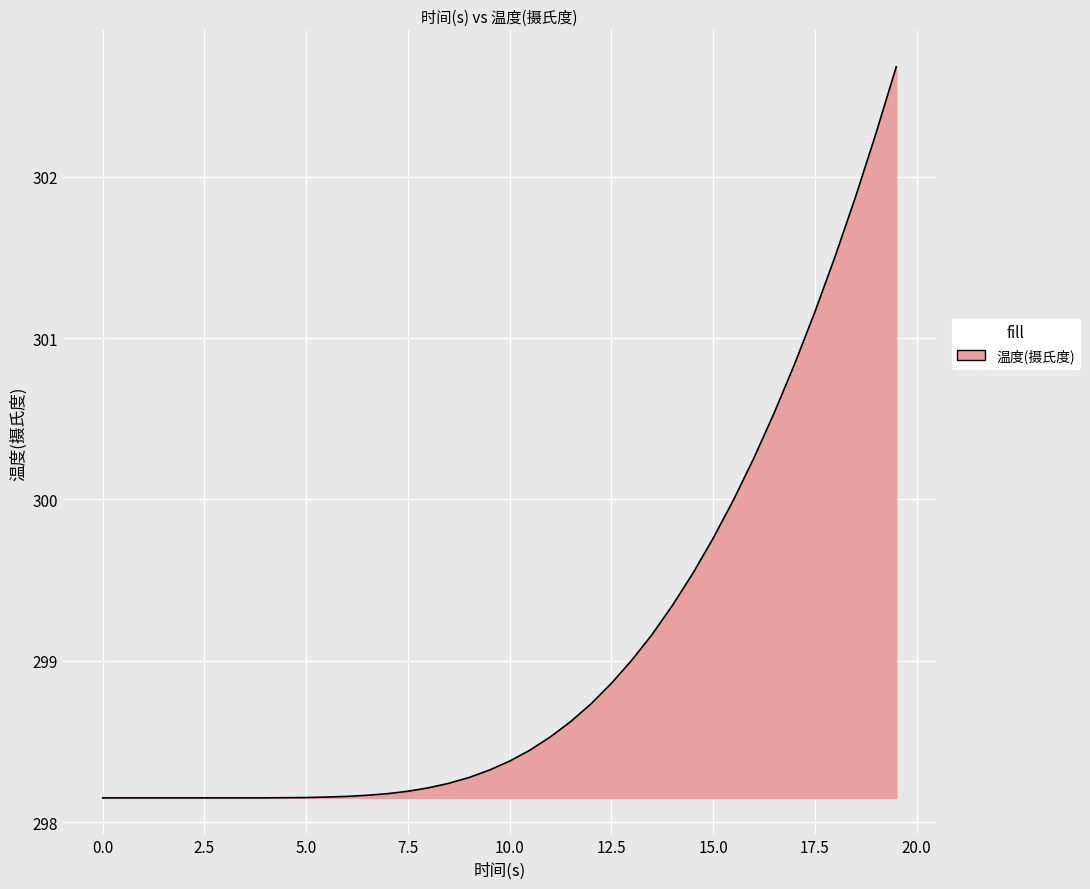

What is the difference between the maximum and minimum values?

4.5